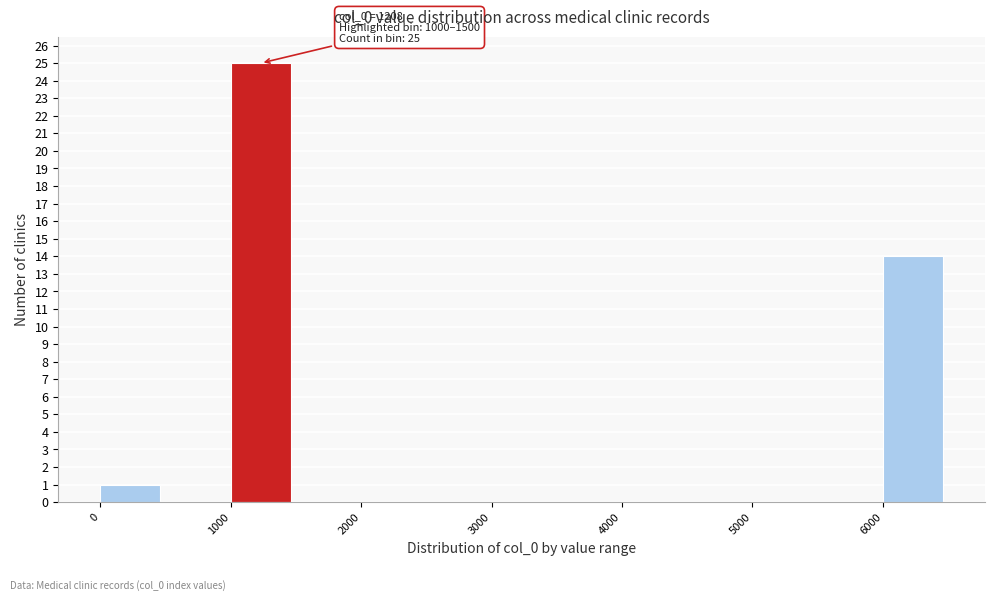

Over which range of the x-axis is the bar tallest?

1000 to 1500